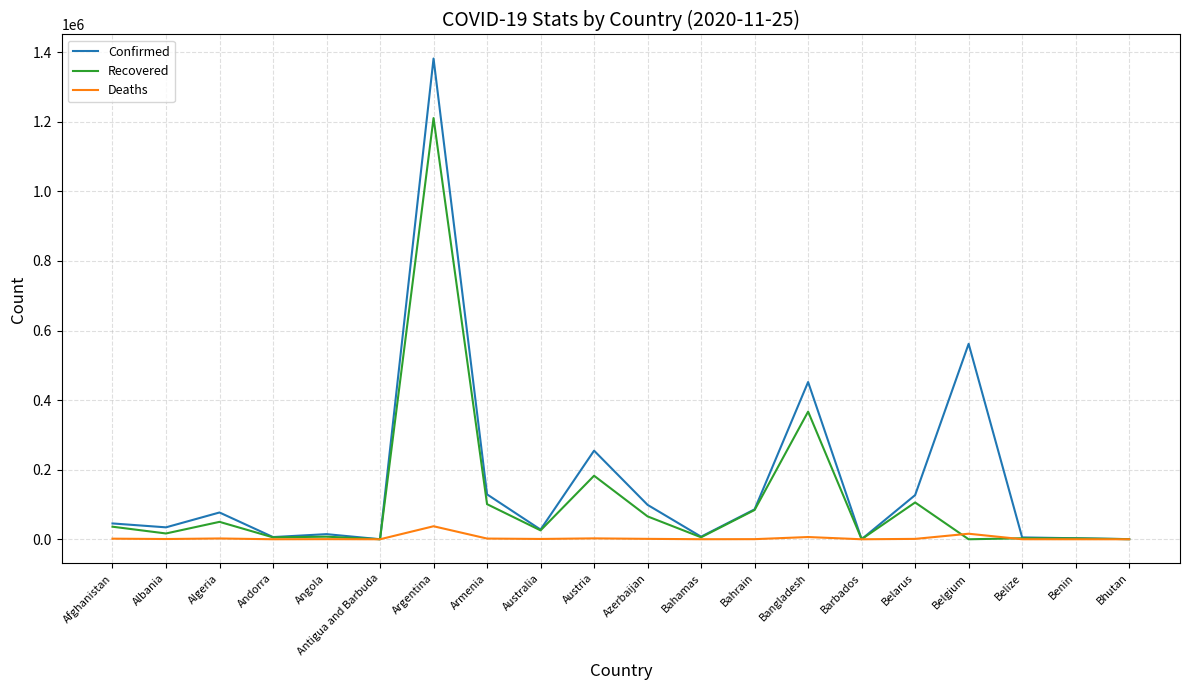

What is the difference between the Deaths values at Belgium and Azerbaijan?

14744